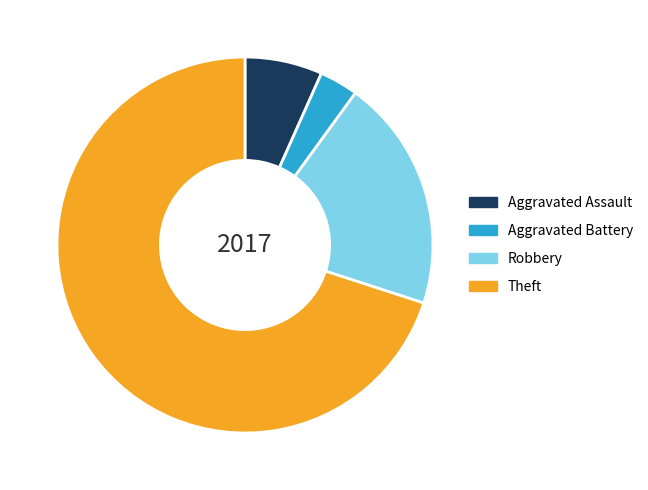

Rank the categories by value from lowest to highest.

Aggravated Battery, Aggravated Assault, Robbery, Theft